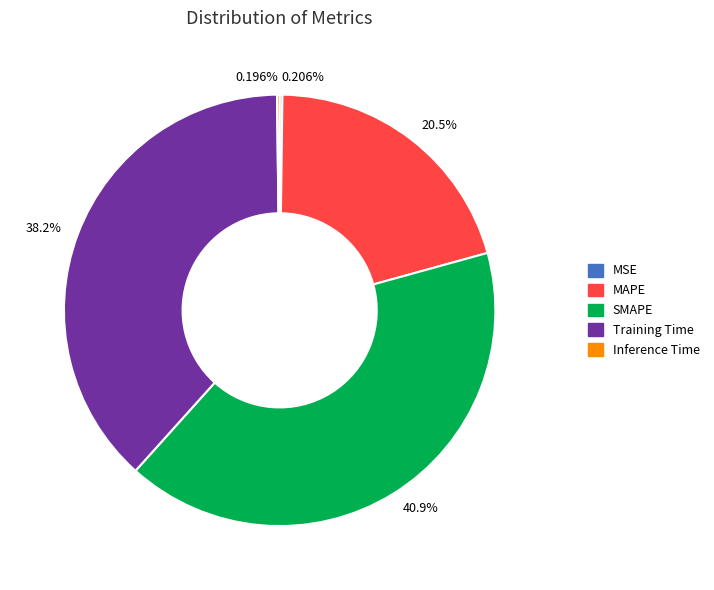

True or false: MAPE accounts for 33% of the total.

False